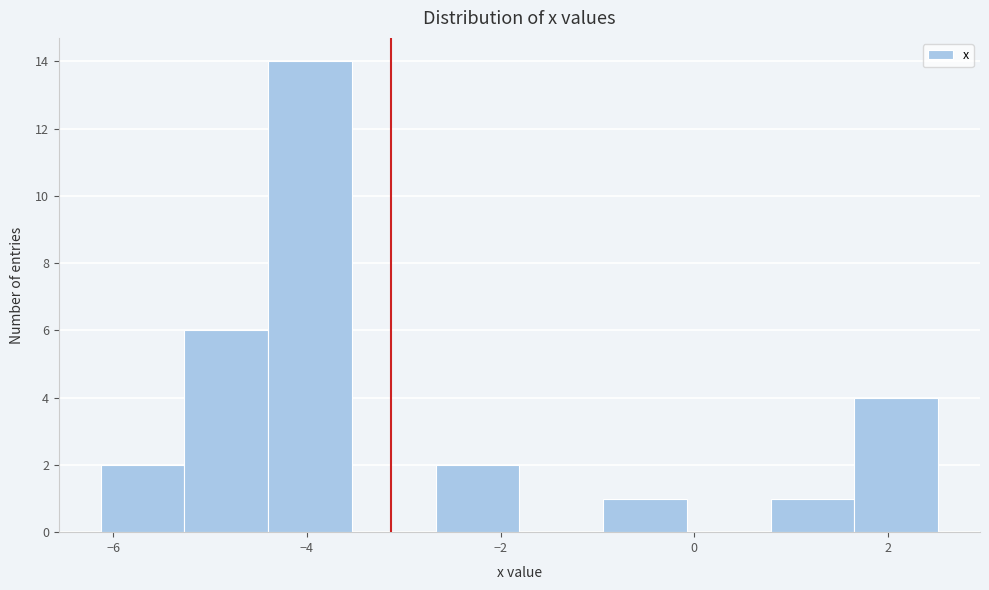

How tall is the bar that spans -5.2 to -4.4 on the x-axis? Neither the bar edges nor the heights are printed on the chart, so give them approximately, as read against the axes.

6